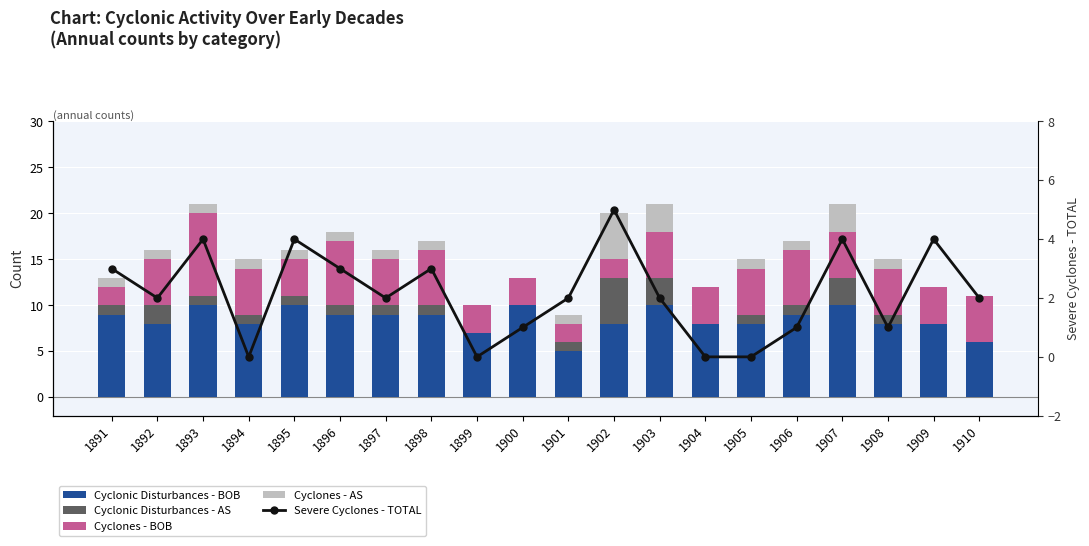

What is the difference between the maximum and second lowest values in the Cyclones - BOB series?

7